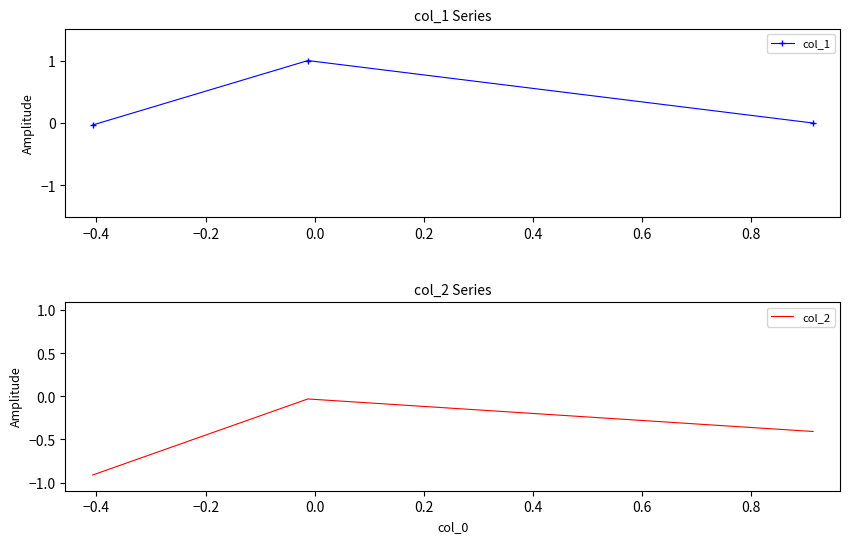

At −0.6, list the series in order from largest to smallest.

col_1, col_2